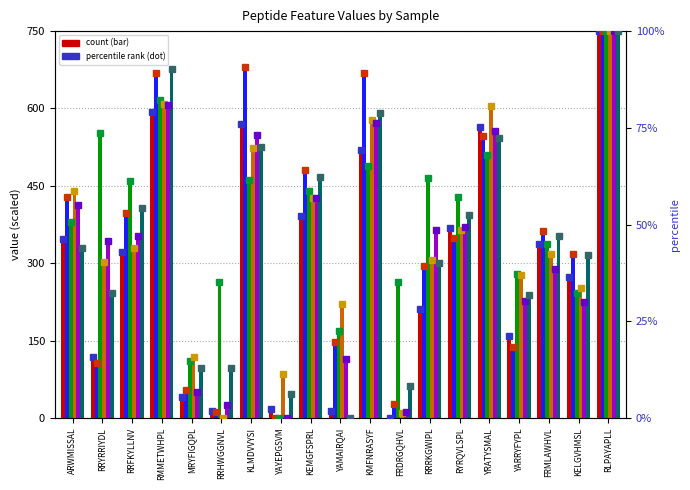

Is the value of e at RRRKGWIPL greater than the value of a at YAYEPGSVM?

Yes